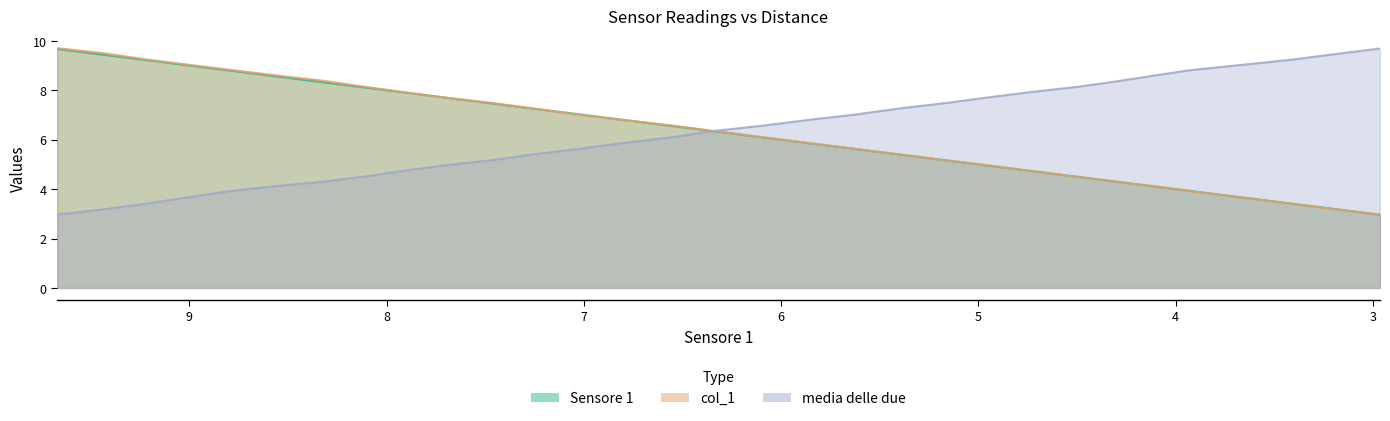

List the series in order of their peak value, highest first.

col_1, media delle due , Sensore 1